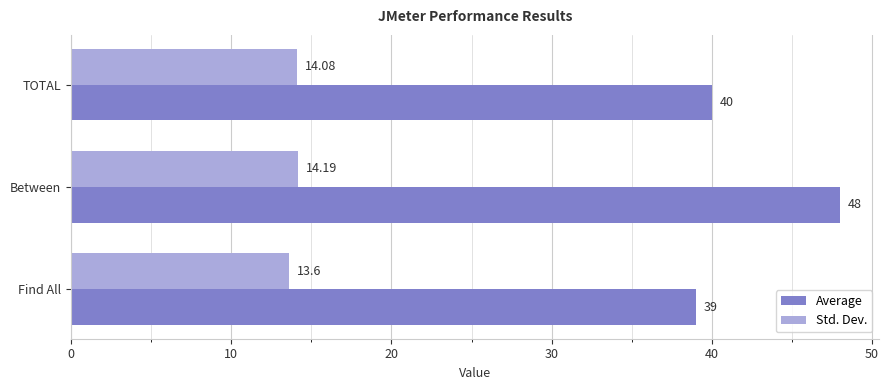

At how many categories does at least one series exceed 21?

3